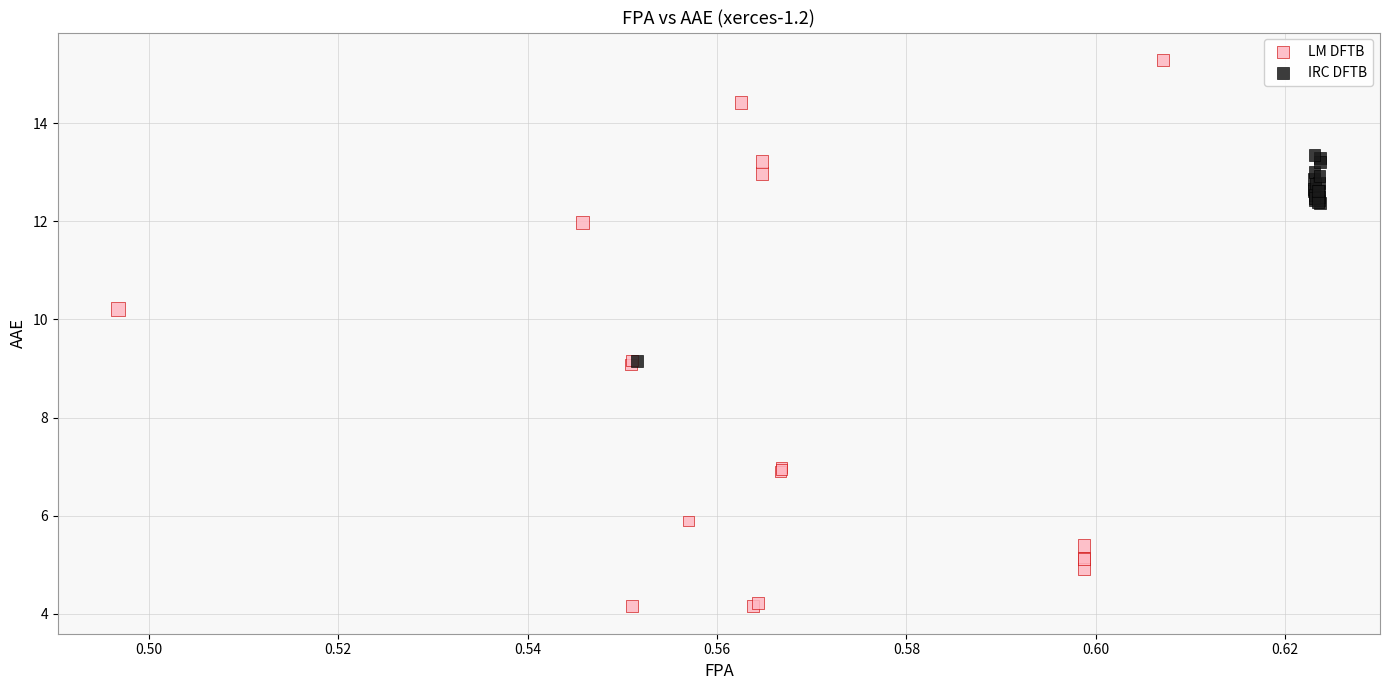

Which series has the largest Y range (max minus min)?

LM DFTB